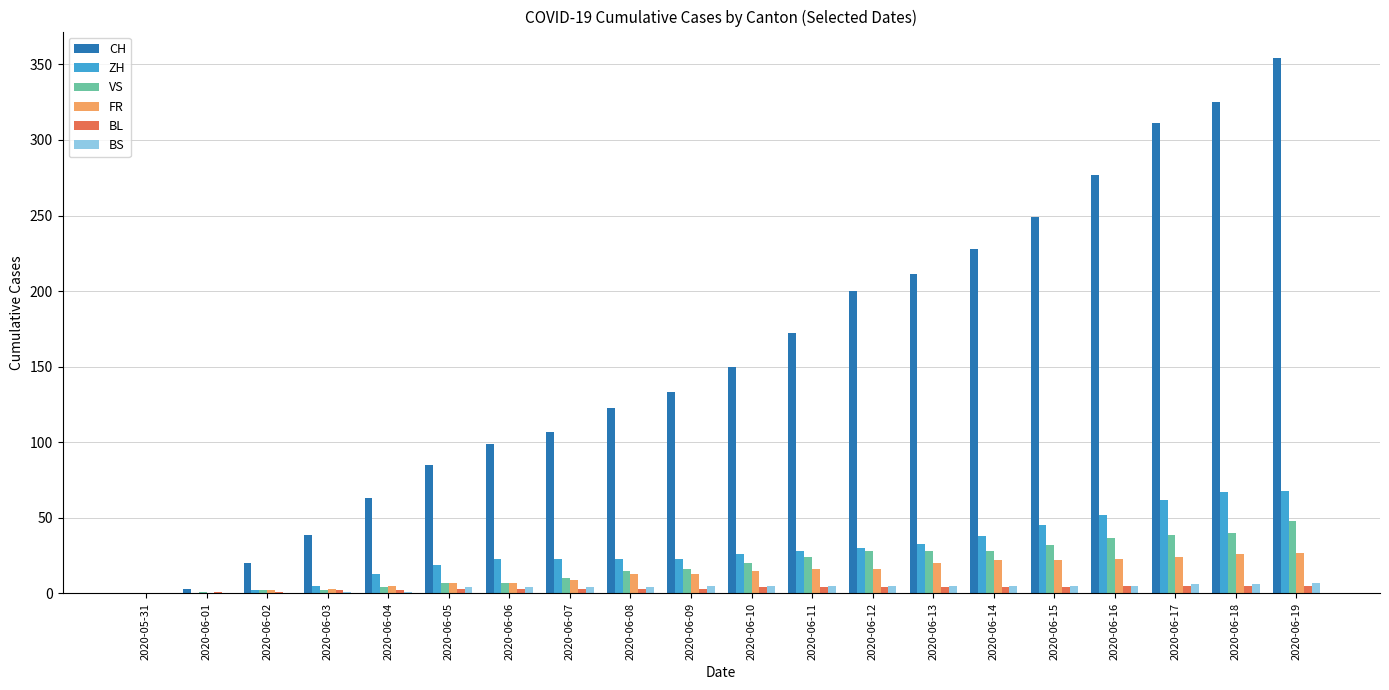

How many series are shown in this chart?

6